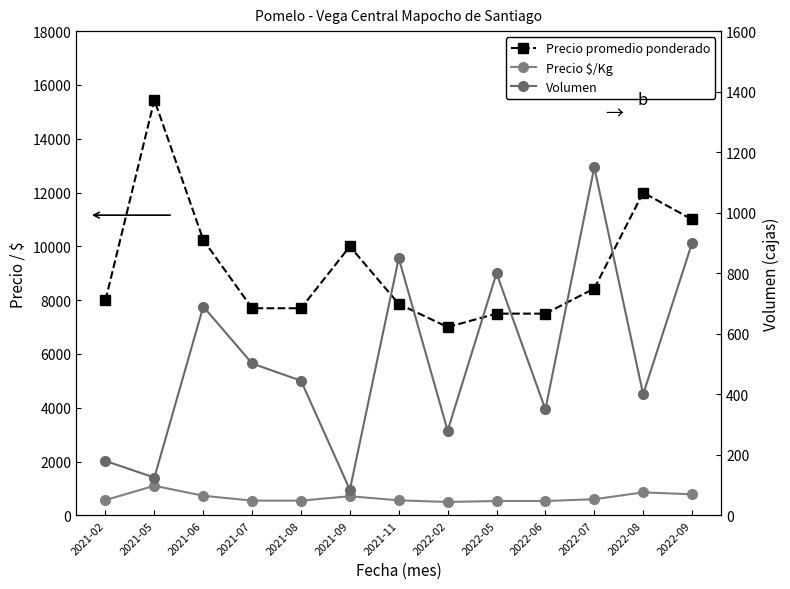

Reading right to left, list all the values displayed in this chart.

Precio promedio ponderado: 2022-09=11000	2022-08=12000	2022-07=8433	2022-06=7500	2022-05=7500	2022-02=7000	2021-11=7860	2021-09=10000	2021-08=7700	2021-07=7700	2021-06=10242	2021-05=15440	2021-02=8000
Precio $/Kg: 2022-09=786	2022-08=857	2022-07=602	2022-06=536	2022-05=536	2022-02=500	2021-11=561	2021-09=714	2021-08=550	2021-07=550	2021-06=731	2021-05=1103	2021-02=571
Volumen: 2022-09=900	2022-08=400	2022-07=1150	2022-06=350	2022-05=800	2022-02=280	2021-11=850	2021-09=85	2021-08=445	2021-07=502	2021-06=690	2021-05=125	2021-02=180